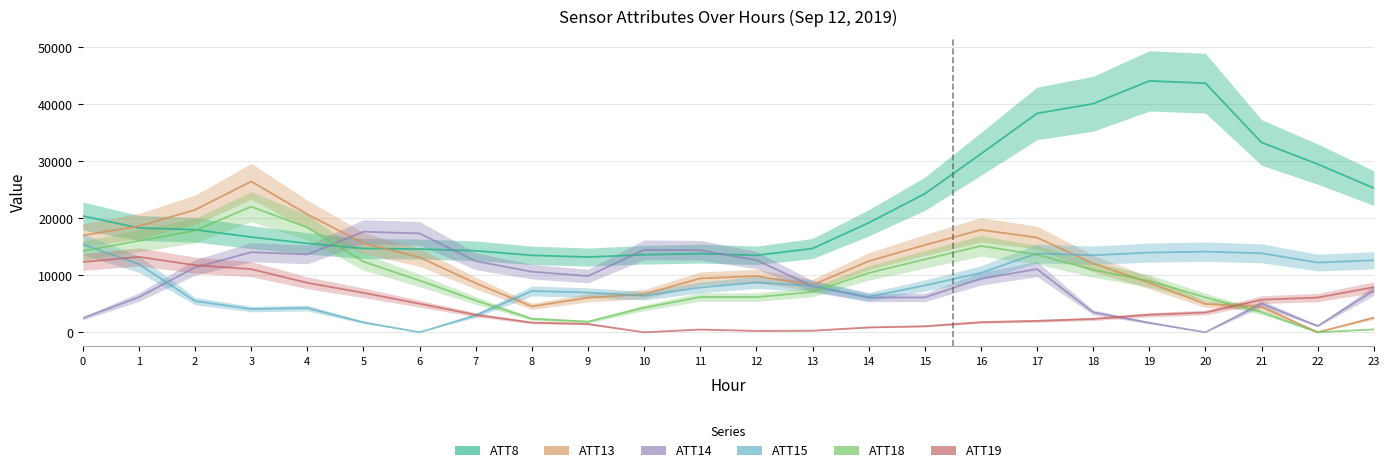

The ATT14 series shows 13658.6 at 4. True or false?

True